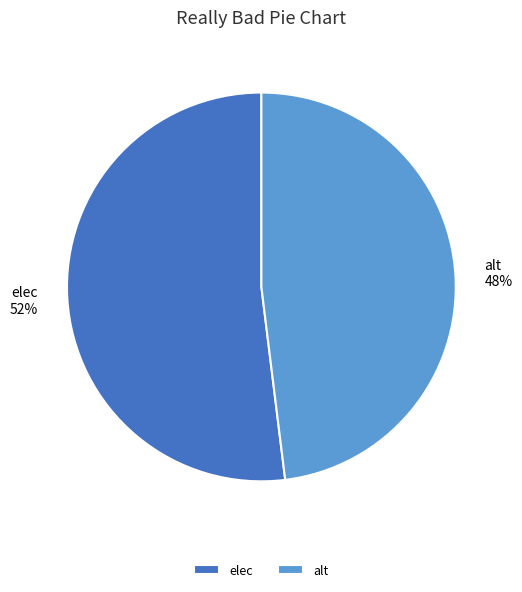

To the nearest percent, what percentage of the pie is elec?

52%